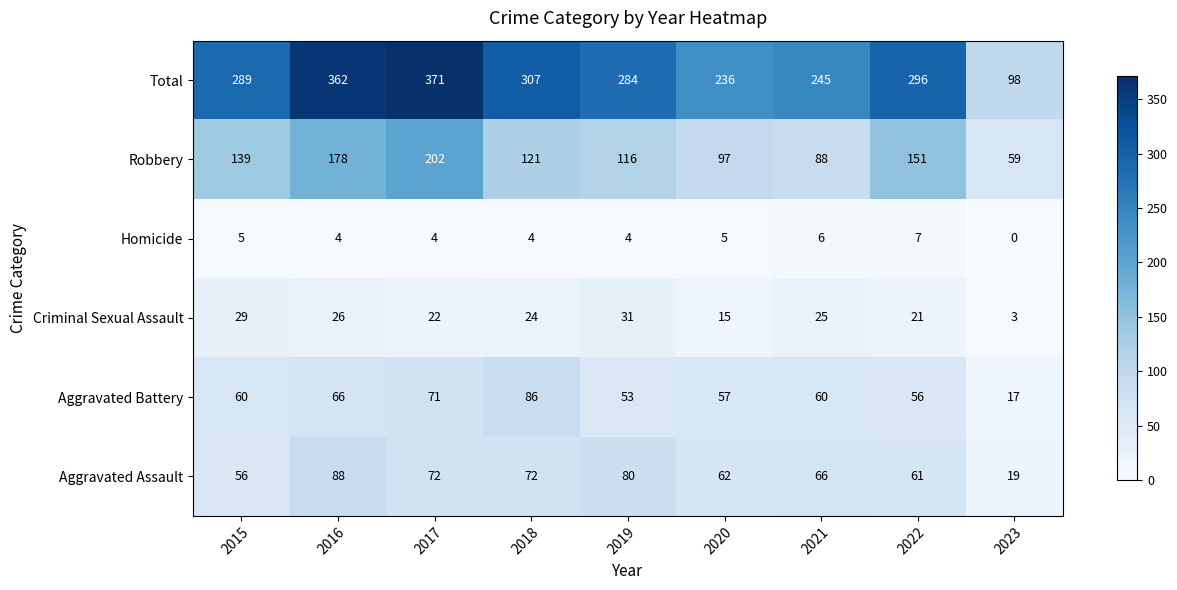

Which label corresponds to the largest value in the chart?

2017